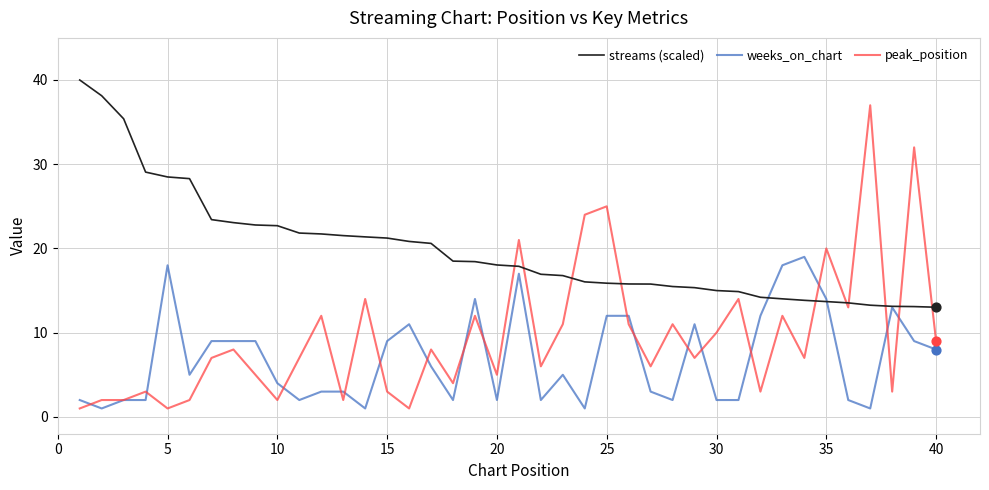

Which series has the widest spread of values?

peak_position